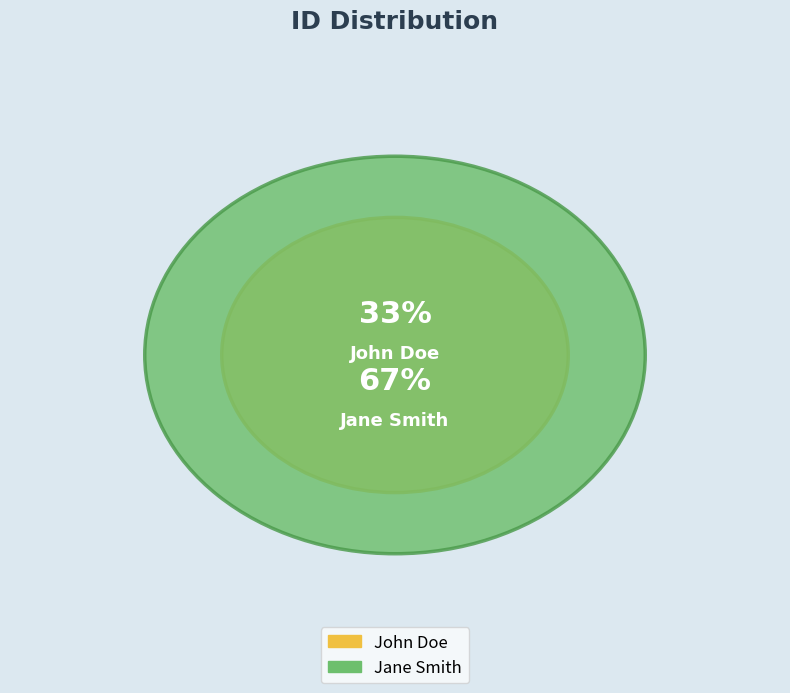

The Jane Smith slice represents 67% of the pie. True or false?

True